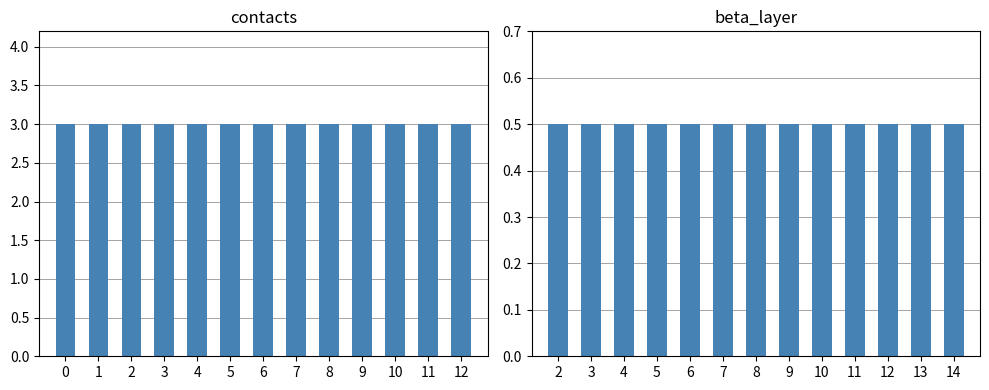

Between 6 and 0, which is larger?

6